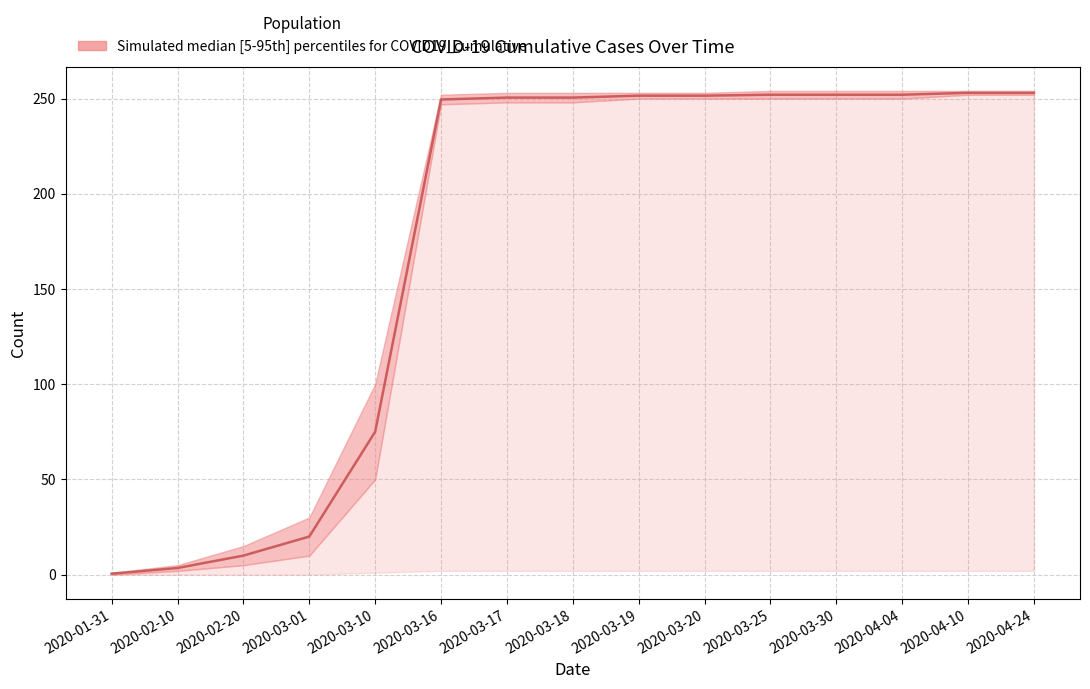

What is the label of the 7th point from the right?

2020-03-19